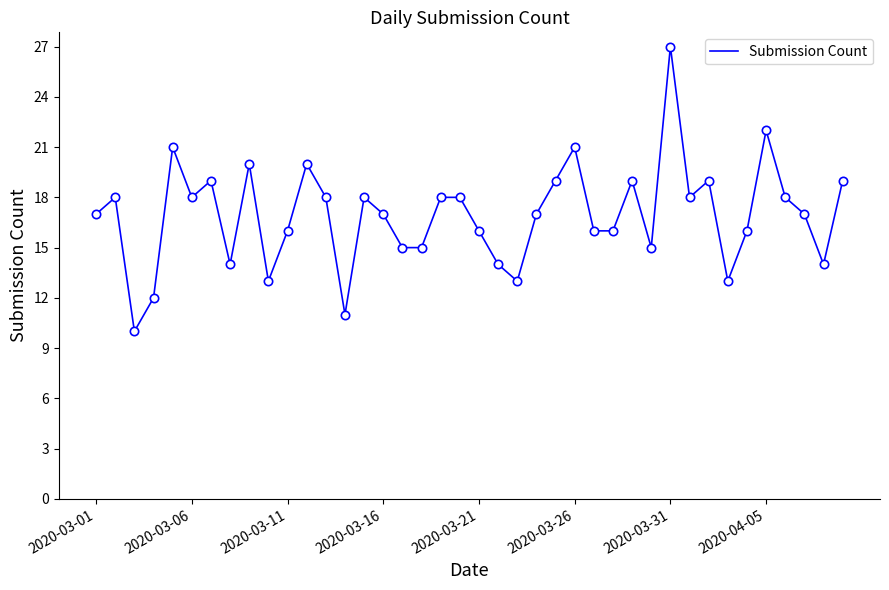

What is the difference between the second highest and minimum values?

12